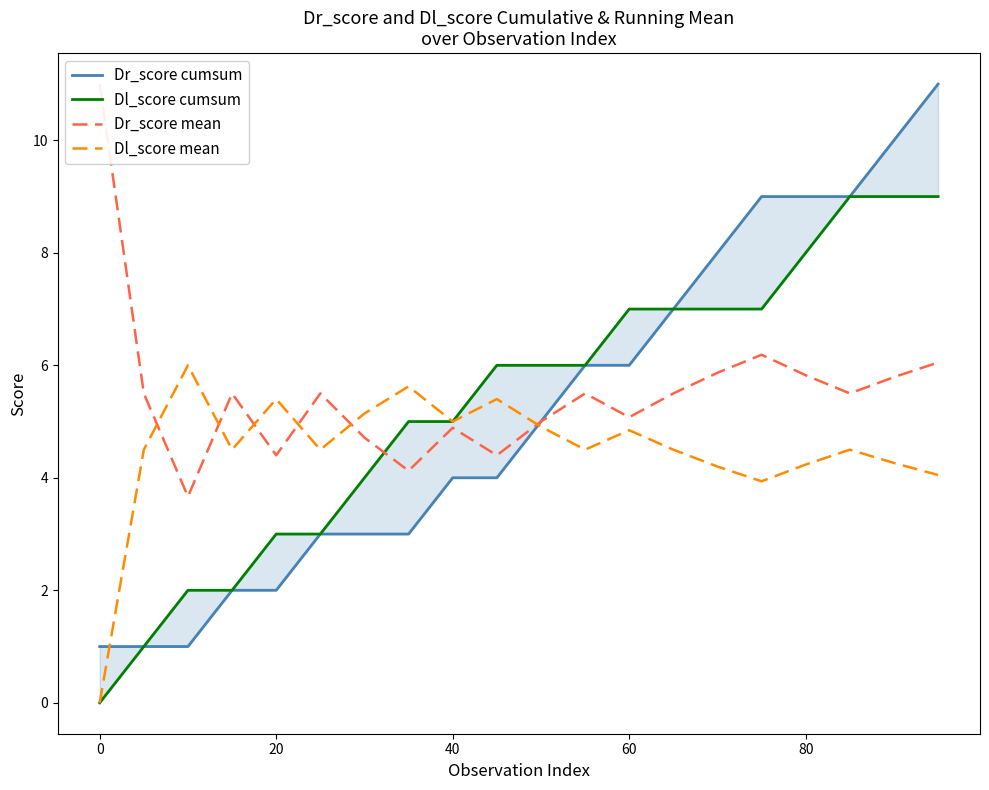

At how many categories does at least one series exceed 8?

6